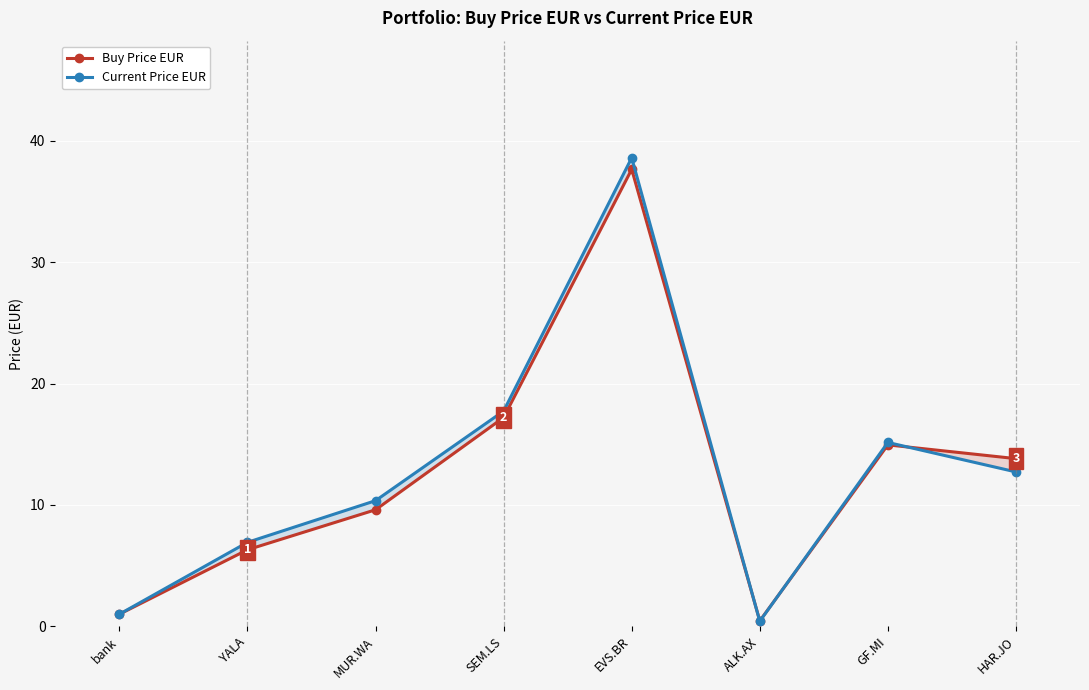

How many lines are shown in the chart?

2